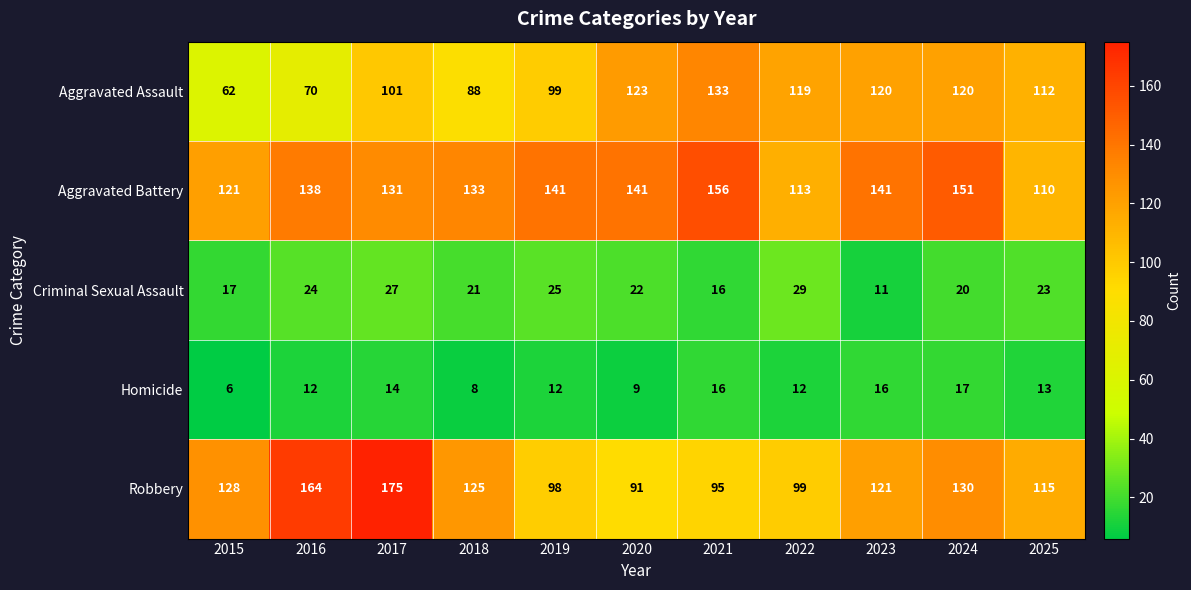

Which category has the lowest value across all series?

2015